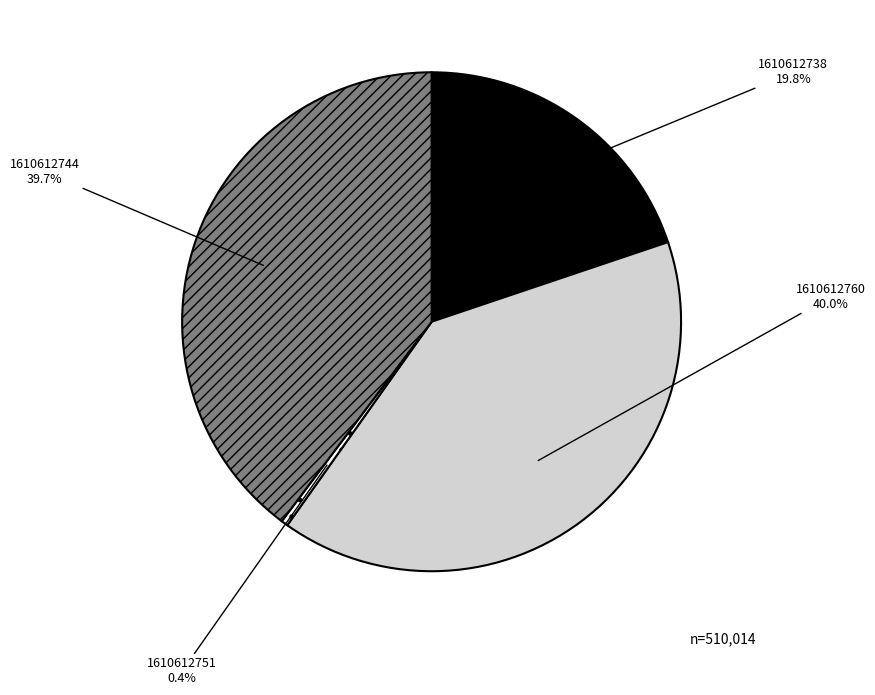

Is there a majority slice in this chart?

No